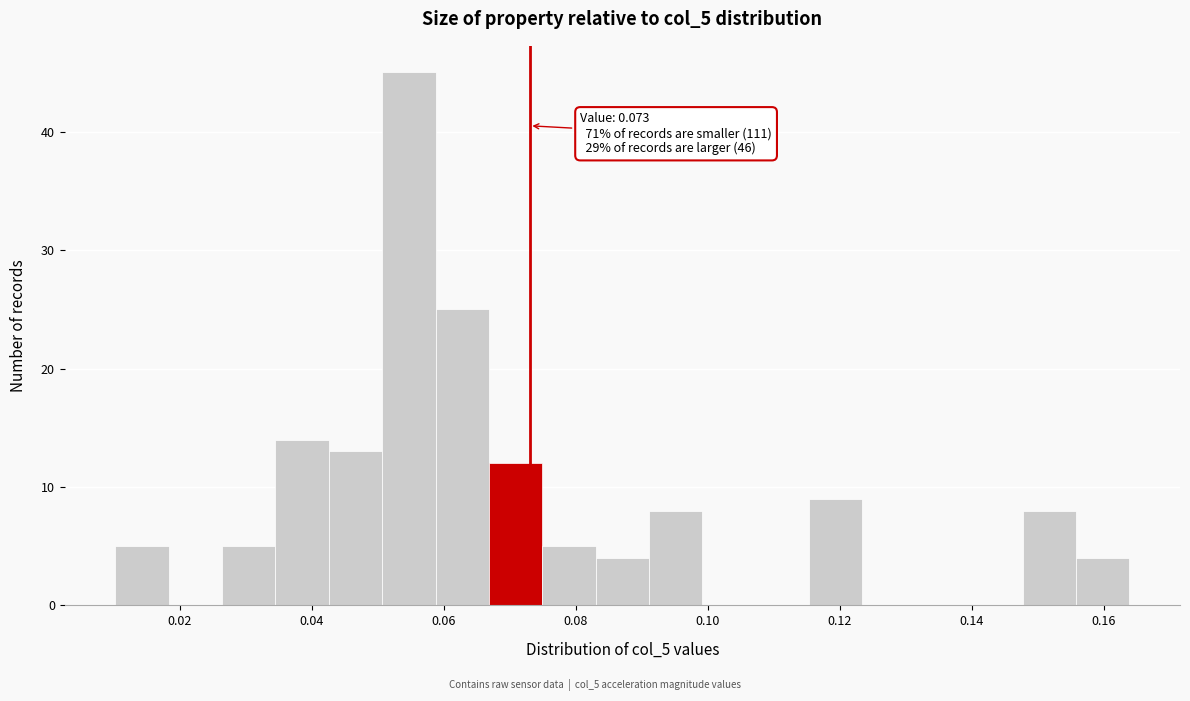

Which range on the x-axis has the tallest bar?

0.050 to 0.058